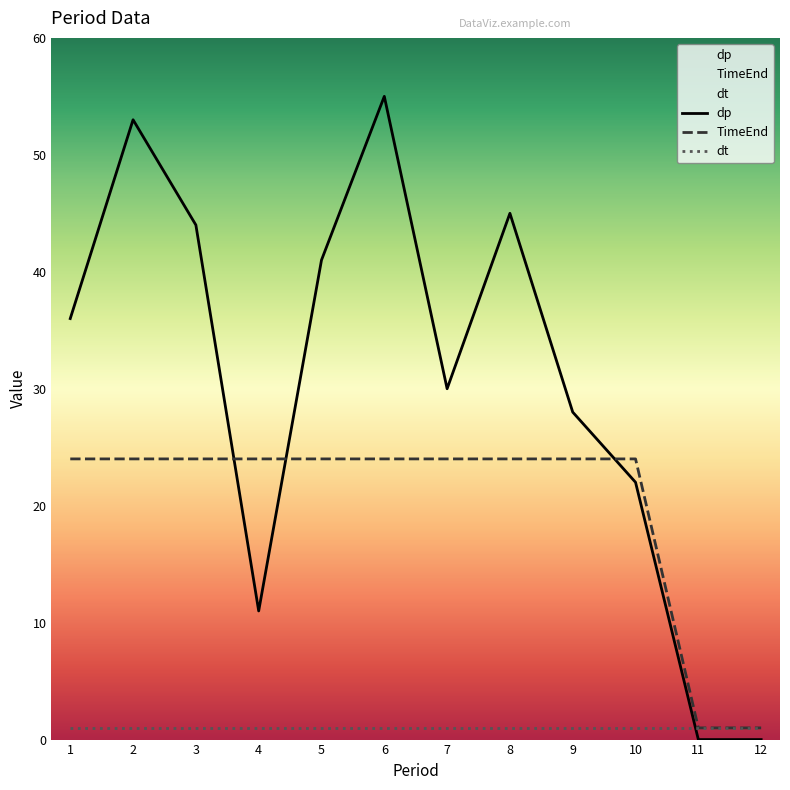

What is the total value across all series at 1?

61